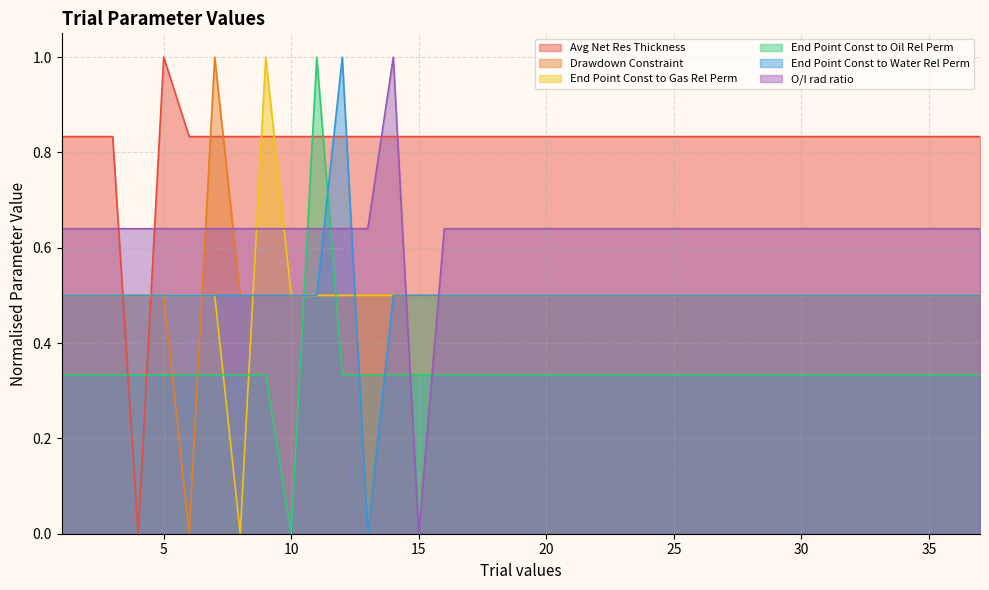

List the series in order of their peak value, highest first.

Avg Net Res Thickness, Drawdown Constraint, End Point Const to Gas Rel Perm, End Point Const to Oil Rel Perm, End Point Const to Water Rel Perm, O/I rad ratio